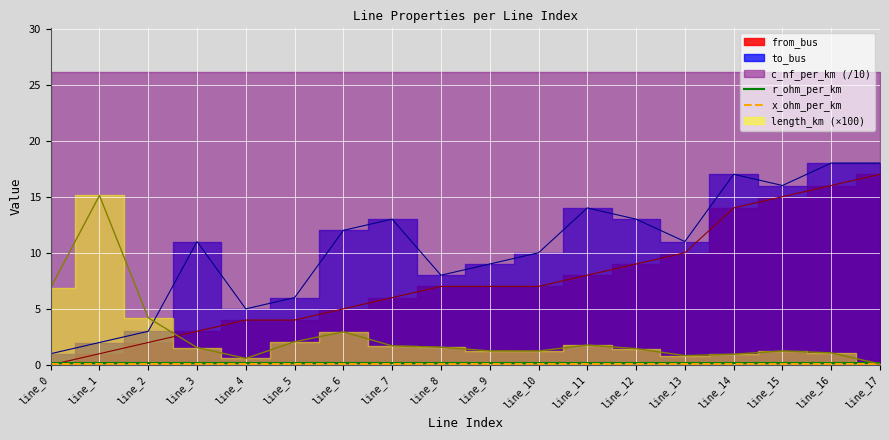

Which label corresponds to the smallest value in the chart?

line_0